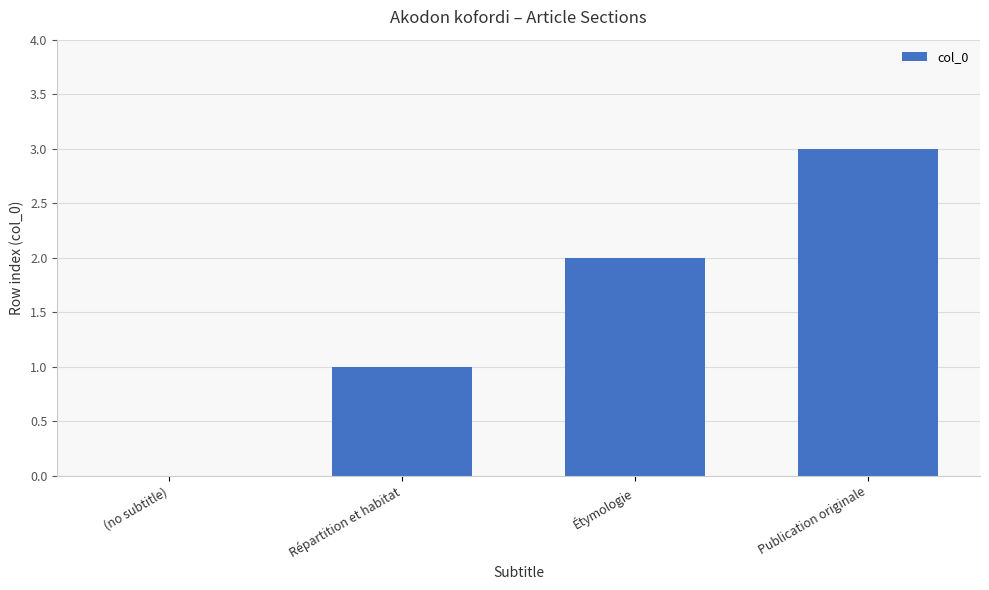

Is it true that the value at Étymologie is 2?

True